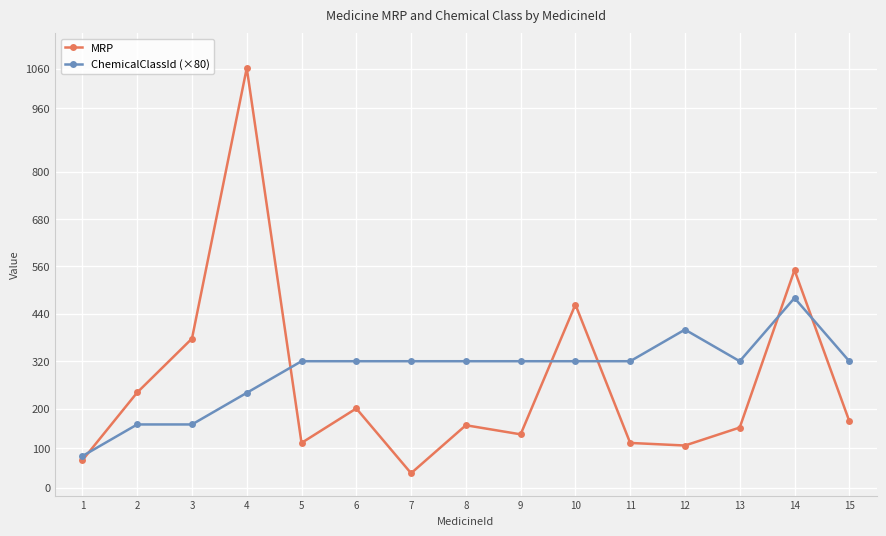

Which series has the largest total across all categories?

ChemicalClassId (×80)